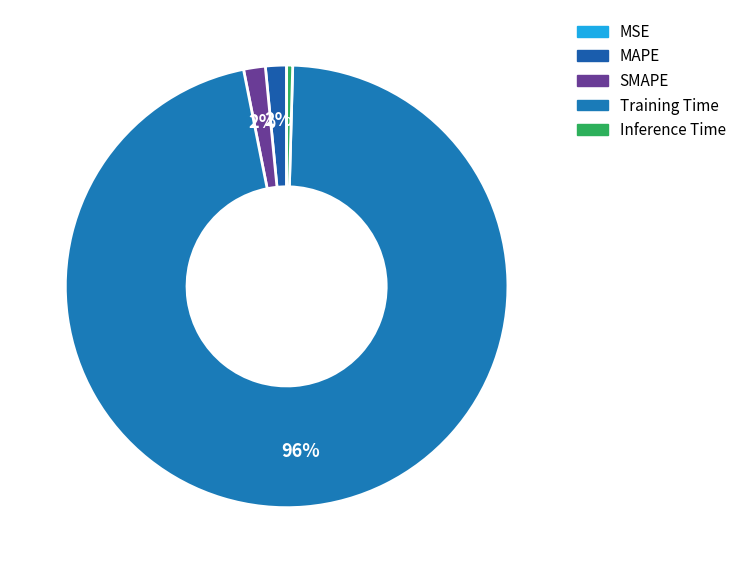

Does Training Time represent more than half of the total?

Yes